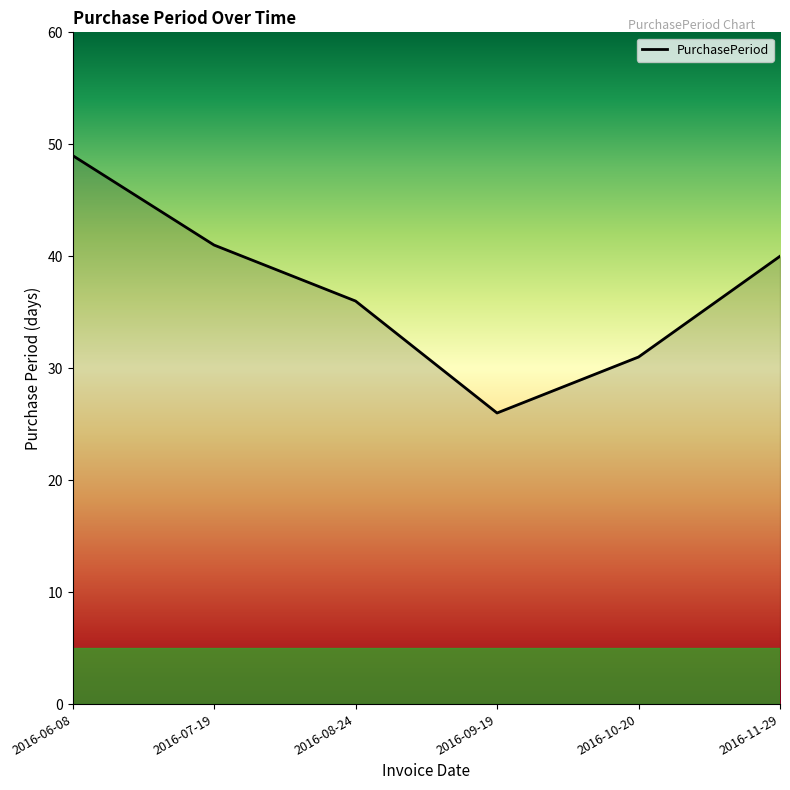

Reading right to left, what are all the values shown in this chart?

2016-11-29=40	2016-10-20=31	2016-09-19=26	2016-08-24=36	2016-07-19=41	2016-06-08=49